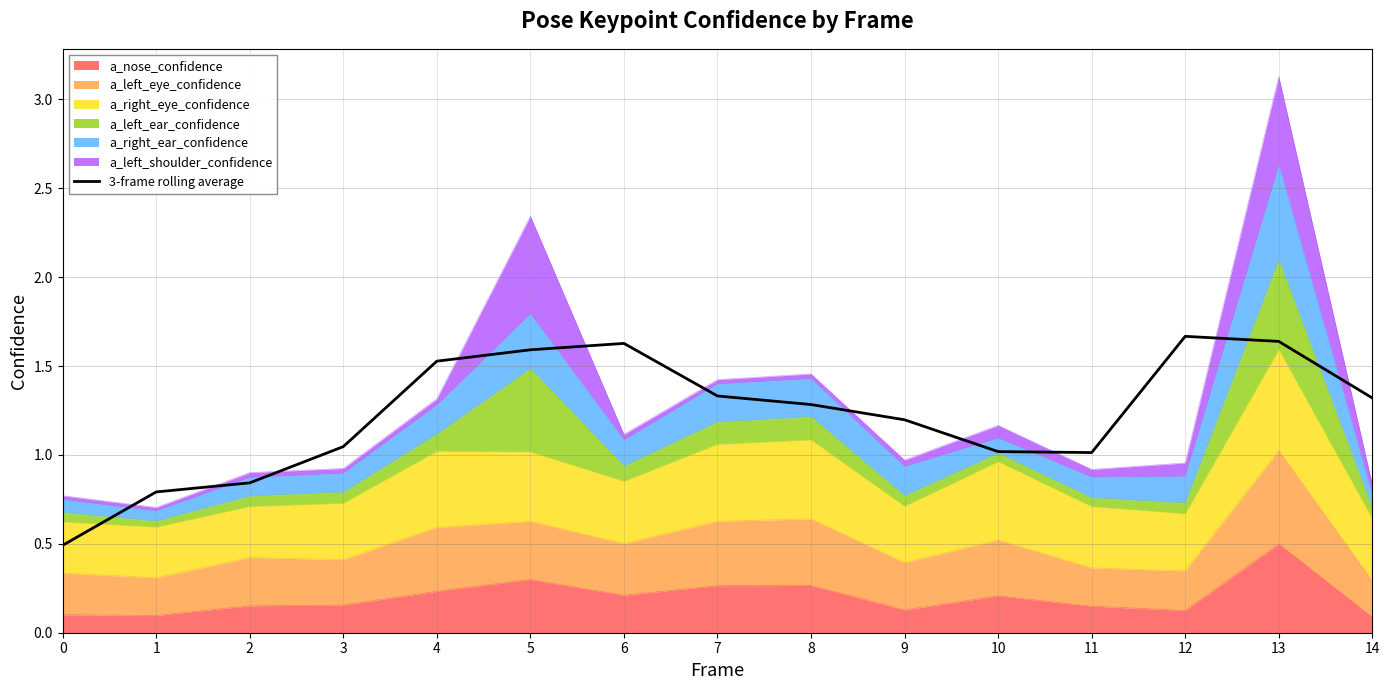

What is the maximum value shown in the chart?

1.7